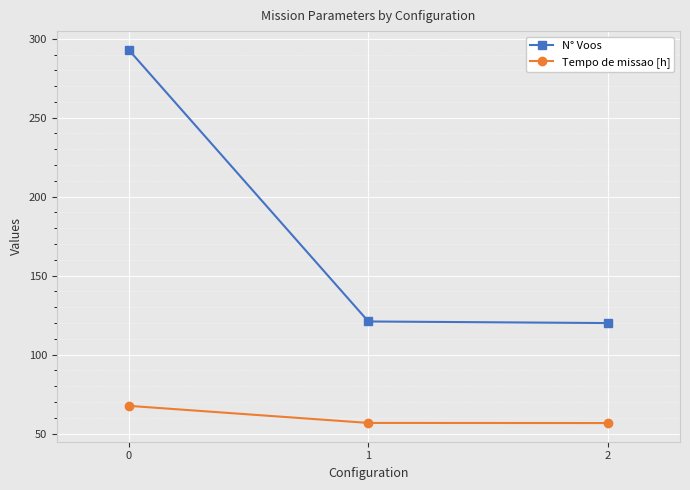

The N° Voos series shows 78.3 at 0. True or false?

False